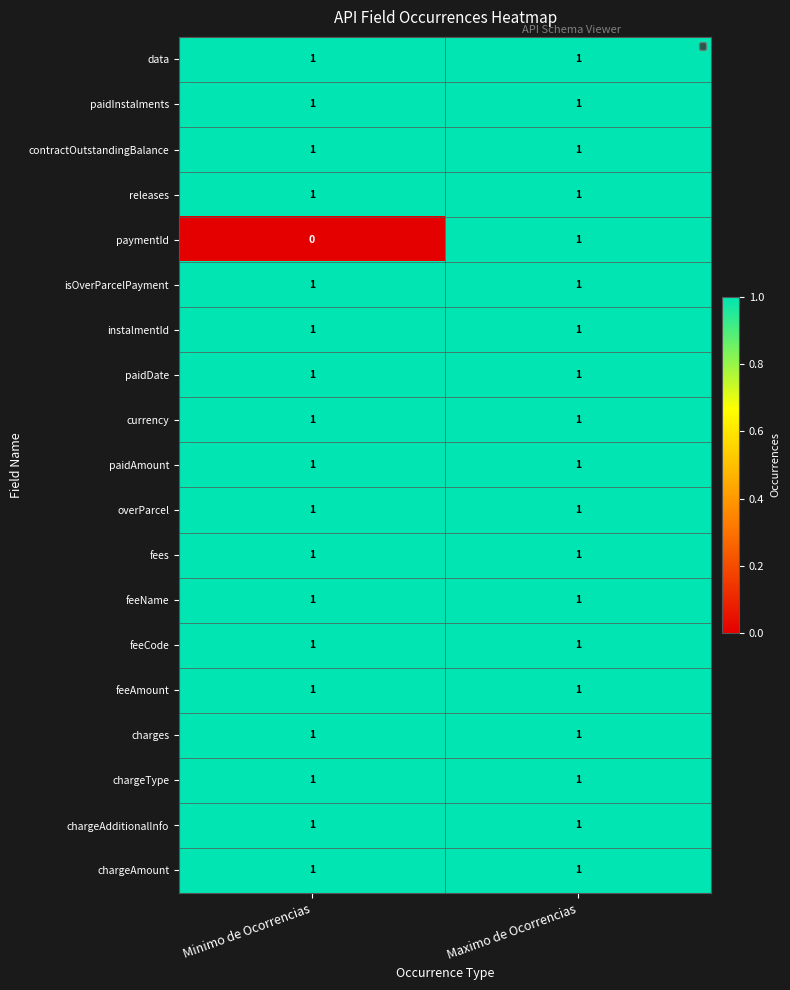

True or false: releases has a value of 0 at Maximo de Ocorrencias.

False